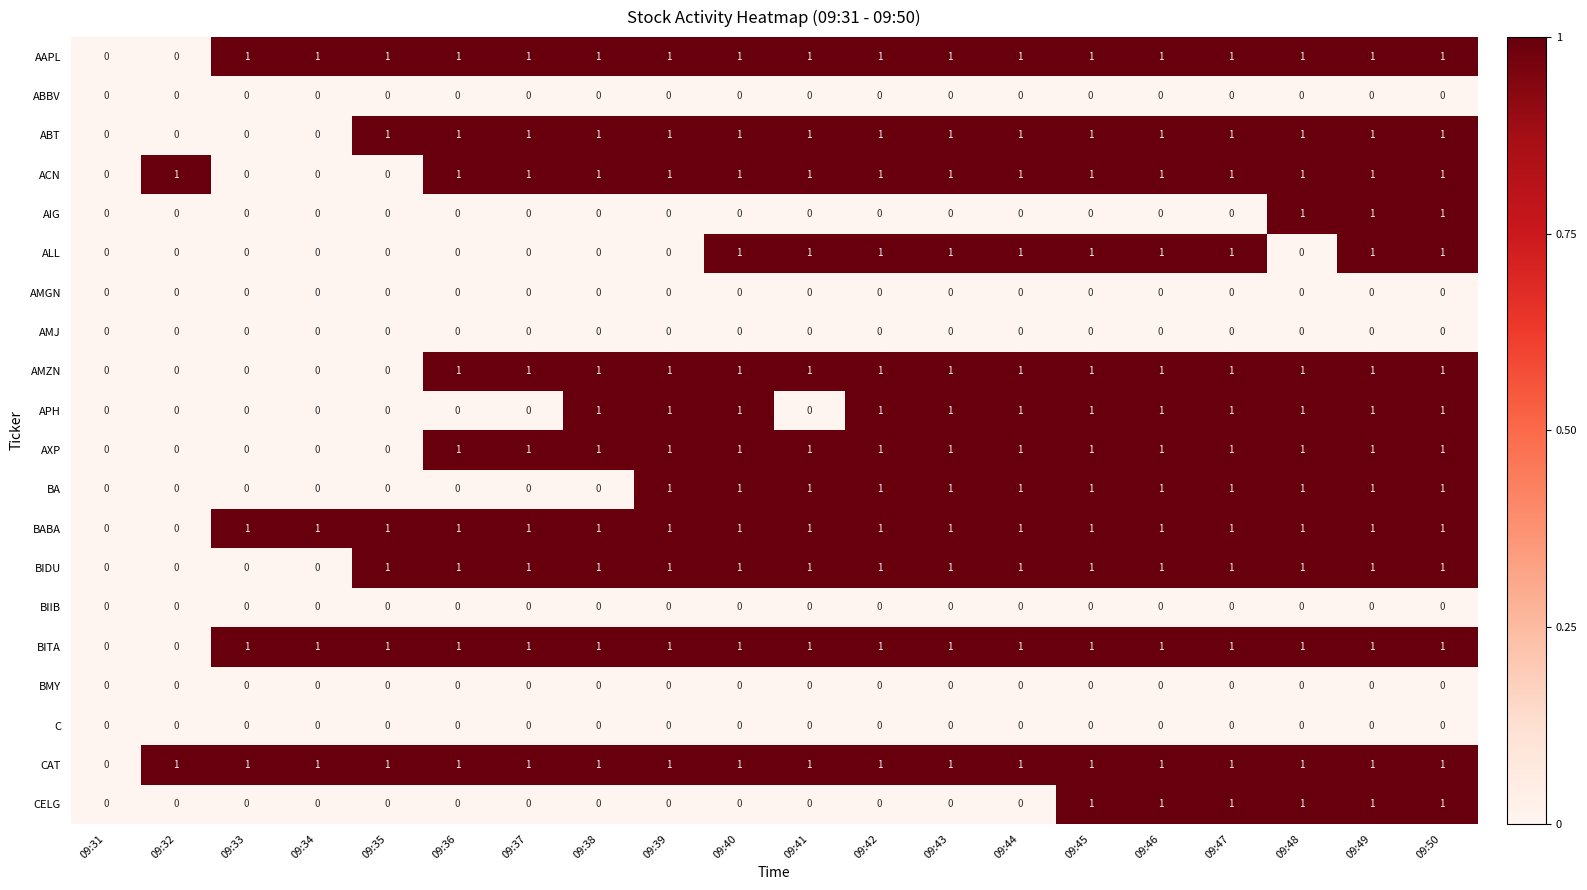

How many categories are shown in the chart?

20